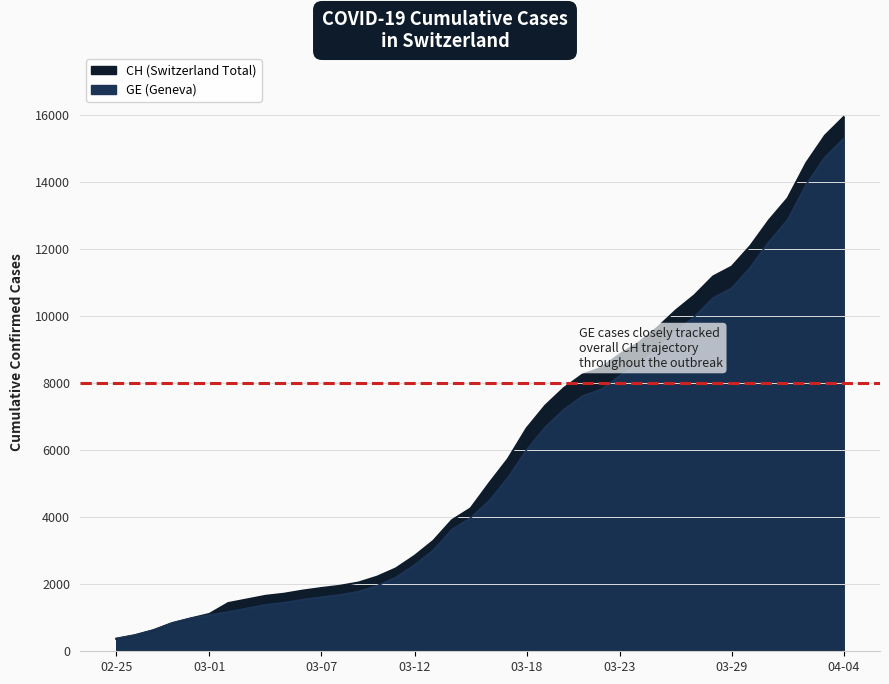

Reading left to right, list all the values displayed in this chart.

CH: 375	479	630	840	981	1113	1436	1544	1652	1715	1809	1885	1952	2051	2226	2472	2845	3291	3908	4259	5012	5731	6644	7323	7847	8249	8449	8855	9196	9642	10162	10613	11175	11467	12086	12852	13505	14561	15375	15926
GE: 375	479	630	840	981	1083	1171	1278	1384	1447	1538	1614	1681	1780	1955	2201	2574	3010	3627	3978	4485	5174	6002	6681	7205	7607	7807	8213	8554	9000	9520	9971	10533	10825	11444	12210	12863	13919	14733	15284